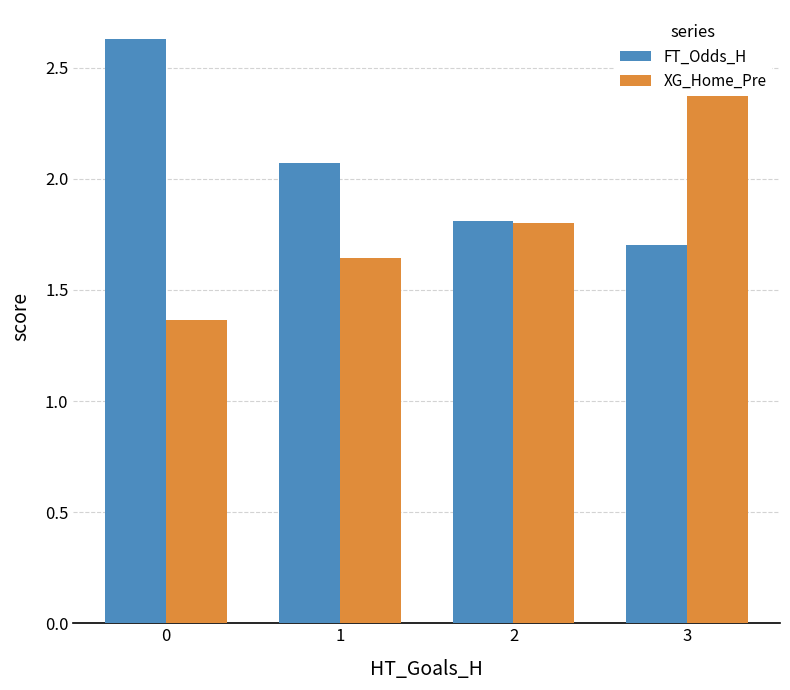

At 1, list the series in order from smallest to largest.

XG_Home_Pre, FT_Odds_H